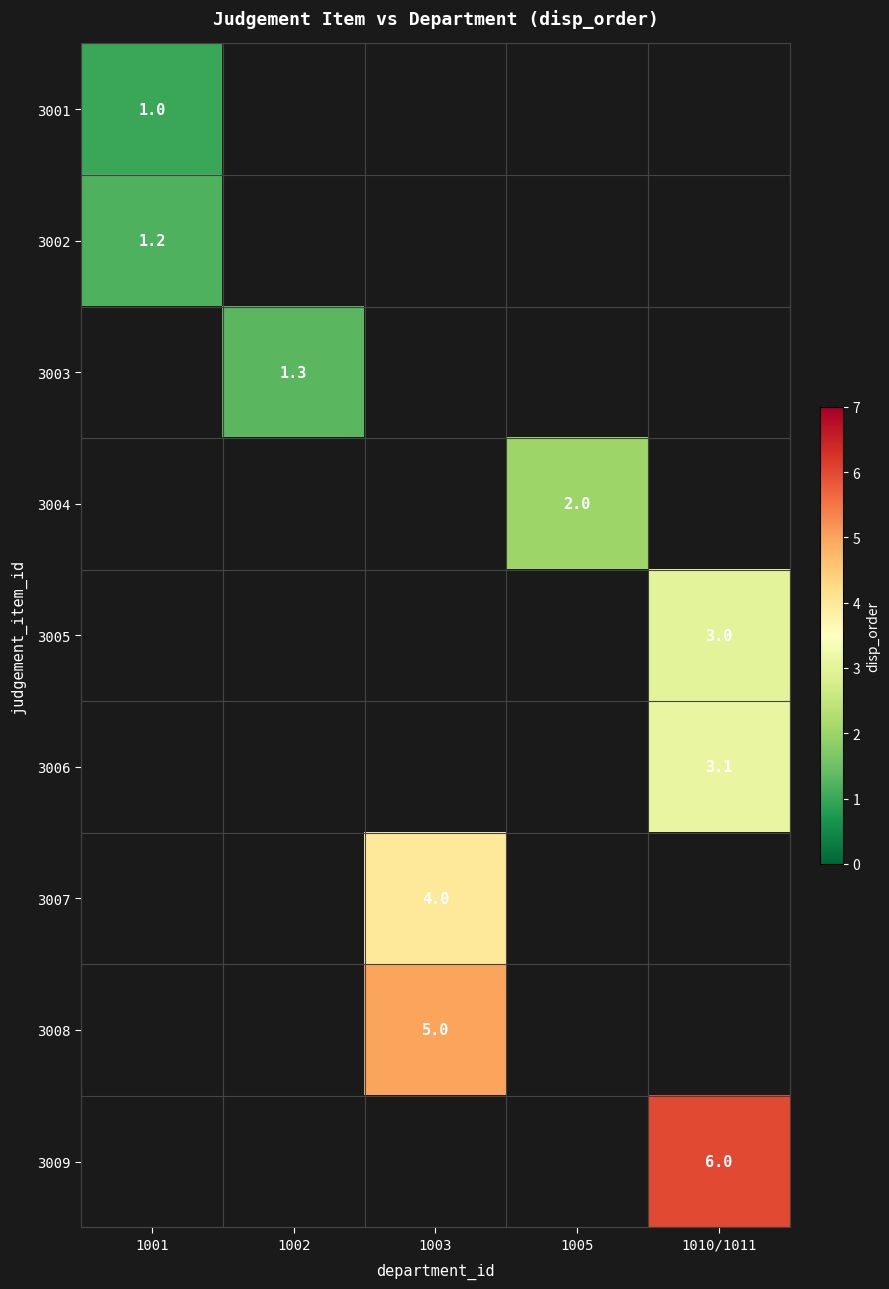

The value of 3005 at 1010/1011 is 1.6. True or false?

False